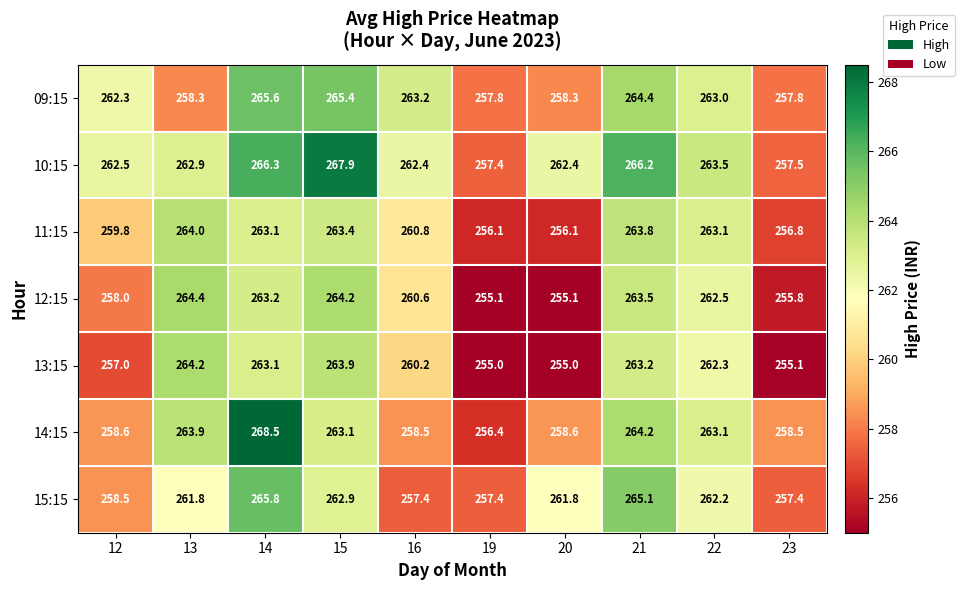

How many distinct data groups are displayed?

7